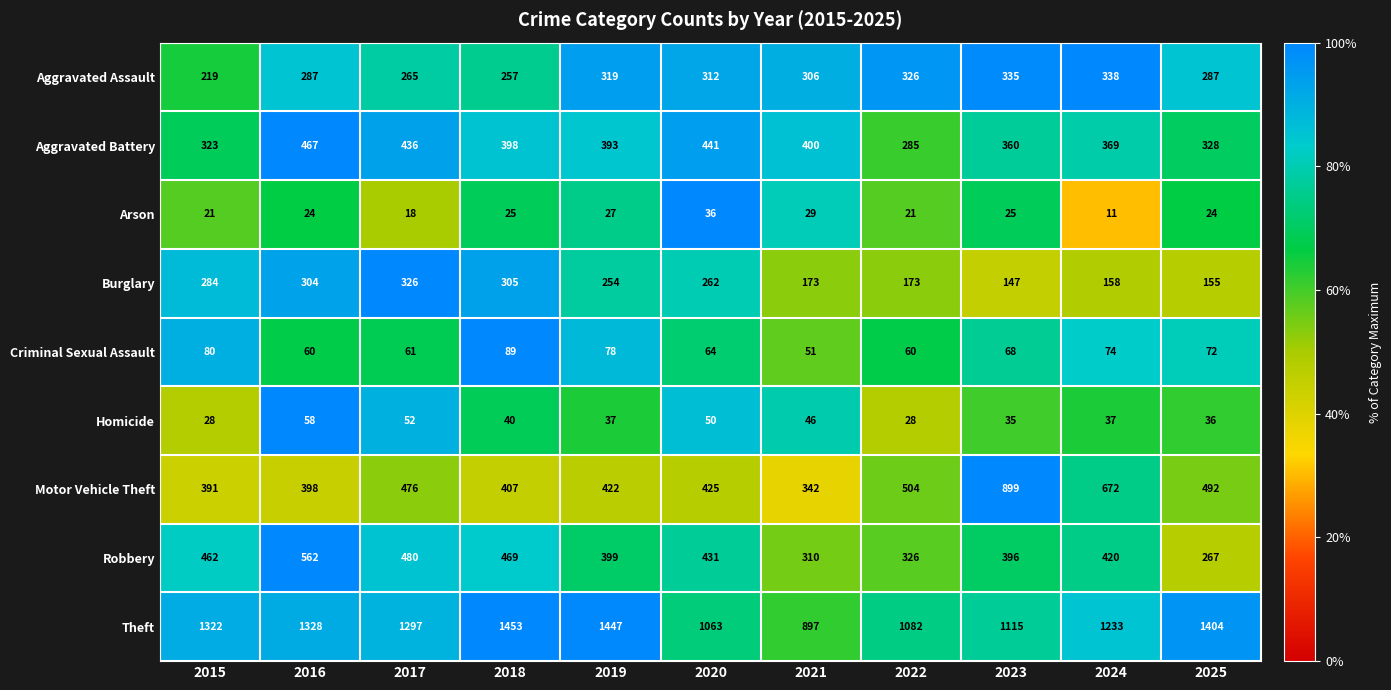

What is the difference between the maximum and second lowest values in the Aggravated Battery series?

144